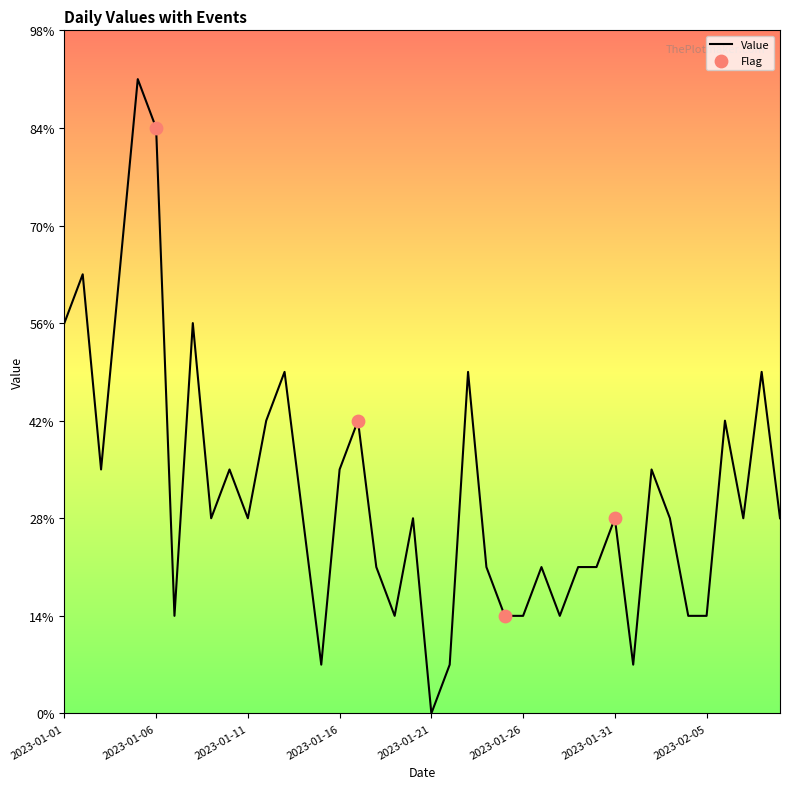

Is this an area chart (filled region under the line)?

No